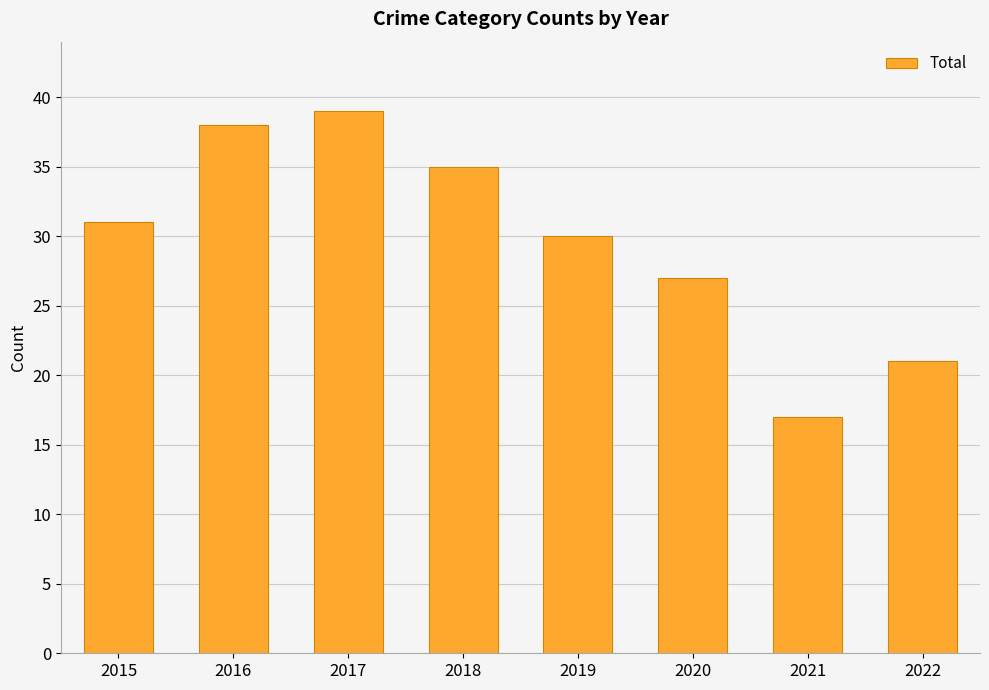

What is the value of the 8th bar from the left?

21